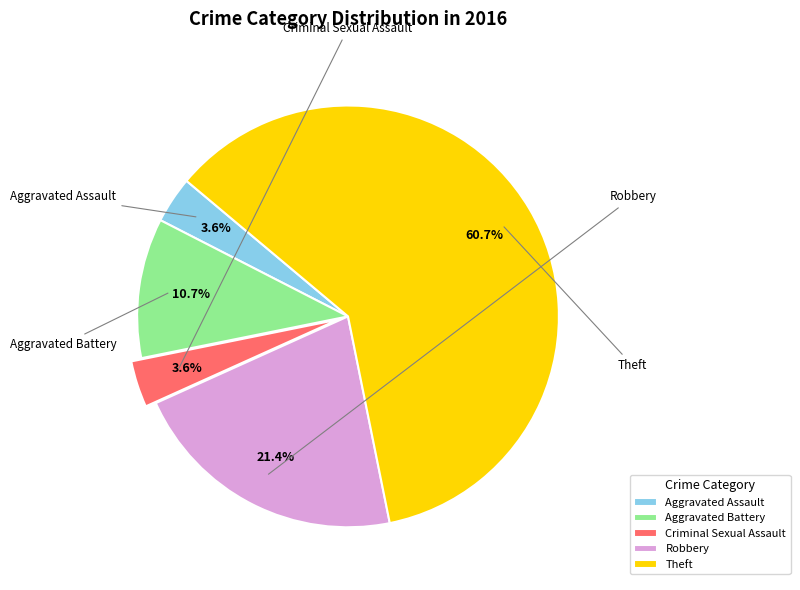

Combined, what portion of the pie is Theft and Aggravated Battery?

71.4%